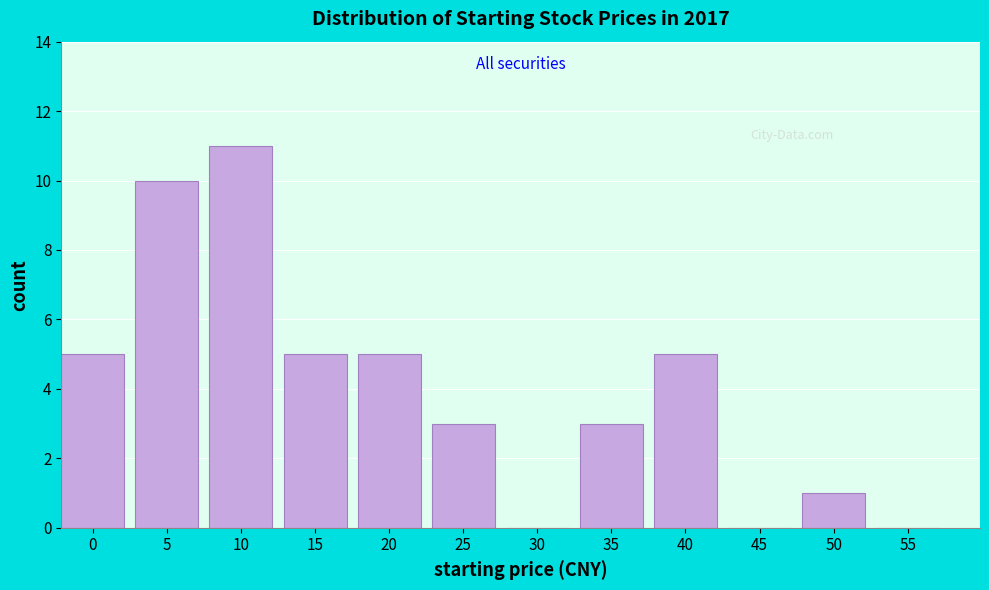

Reading left to right, what are all the values shown in this chart?

0=5	5=10	10=11	15=5	20=5	25=3	30=0	35=3	40=5	45=0	50=1	55=0